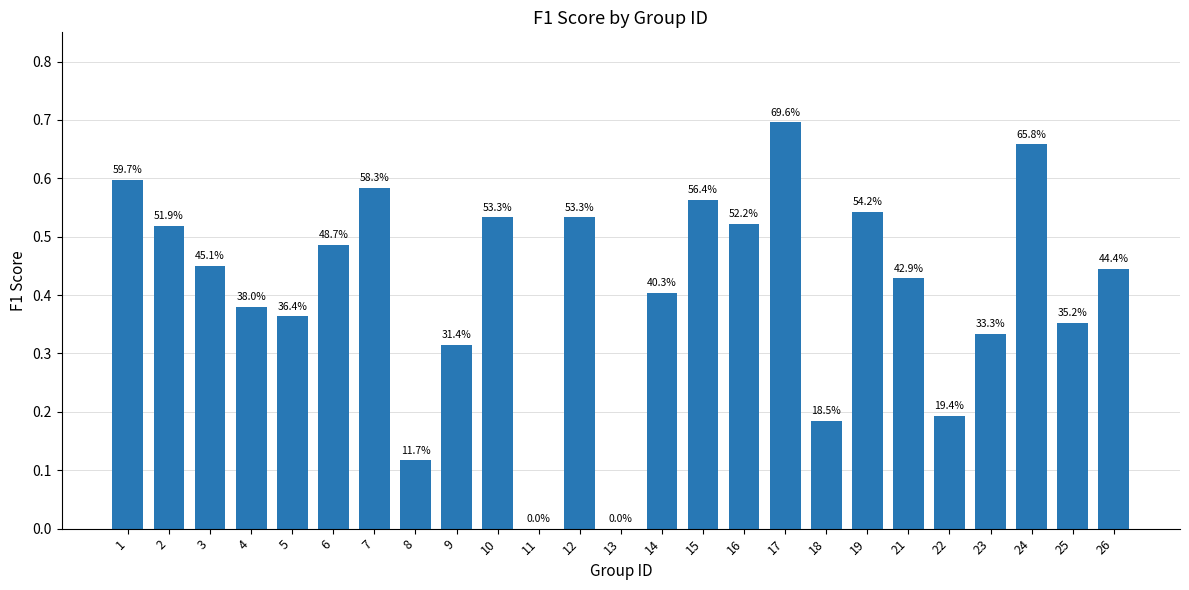

List the labels in order of value, largest first.

17, 24, 1, 7, 15, 19, 10, 12, 16, 2, 6, 3, 26, 21, 14, 4, 5, 25, 23, 9, 22, 18, 8, 11, 13